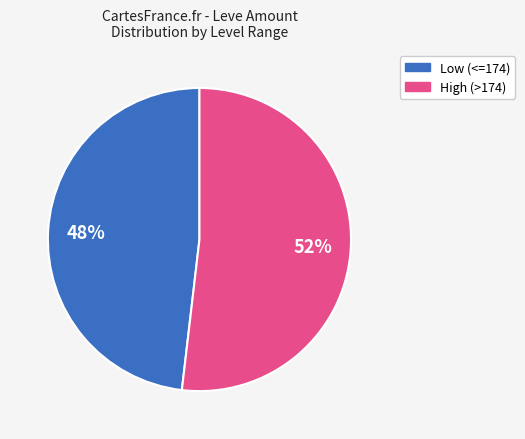

Is there a majority slice in this chart?

Yes